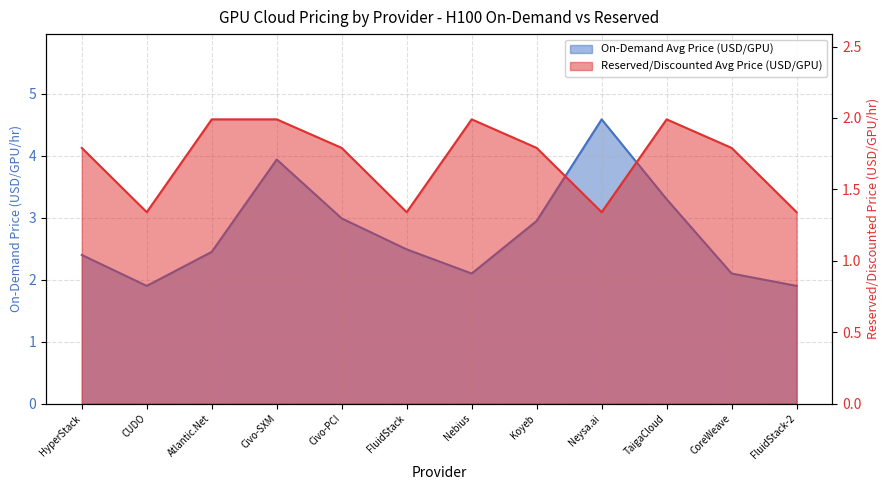

Where is Reserved/Discounted Avg Price (USD/GPU) nearest to the value 1?

CUDO